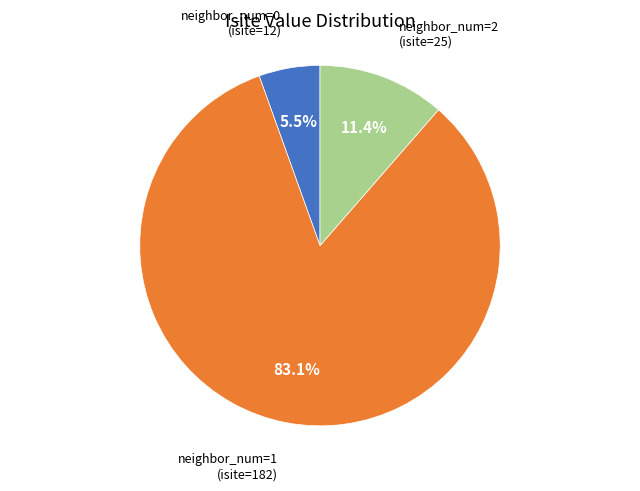

Which slice is the smallest?

neighbor_num=0